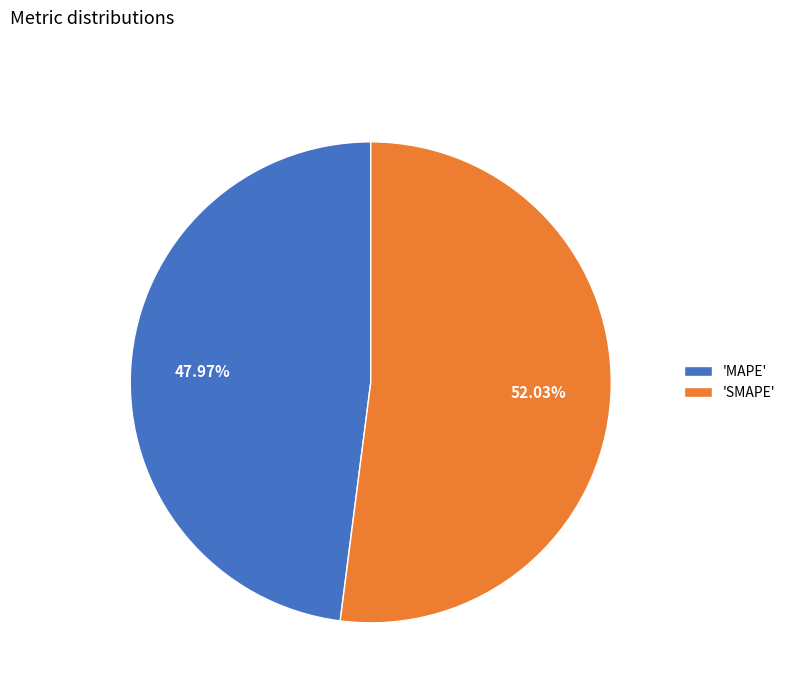

How many slices are in this pie chart?

2